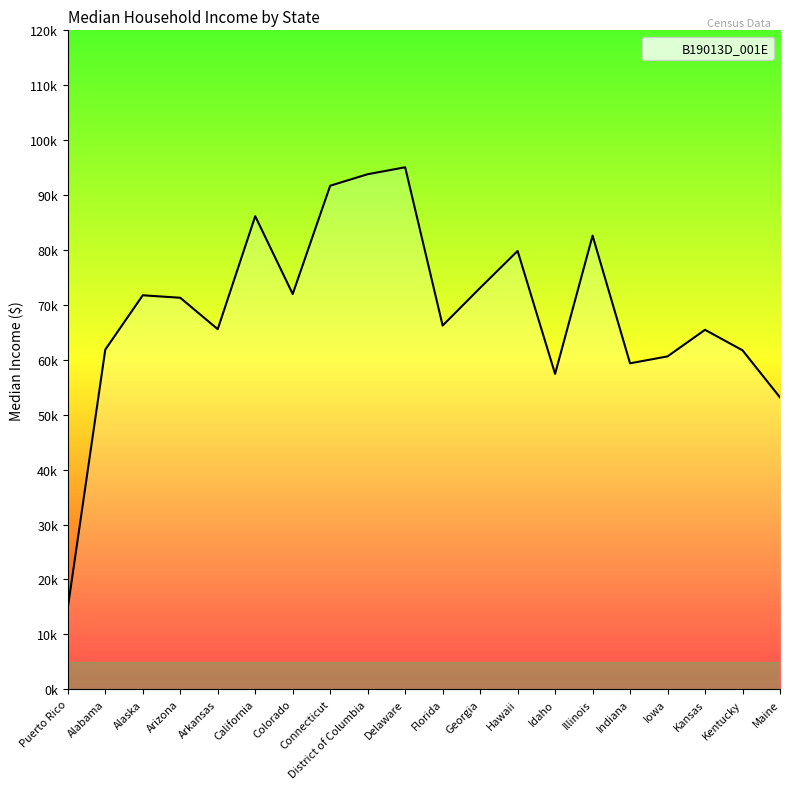

Which has a higher value, Kentucky or Alabama?

Alabama